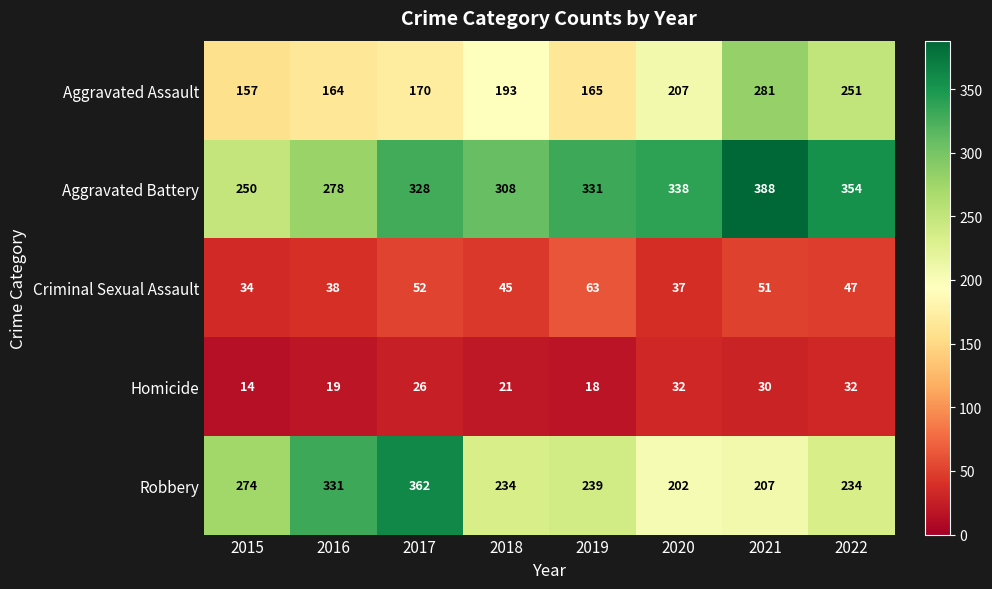

Which series has the largest total across all categories?

Aggravated Battery